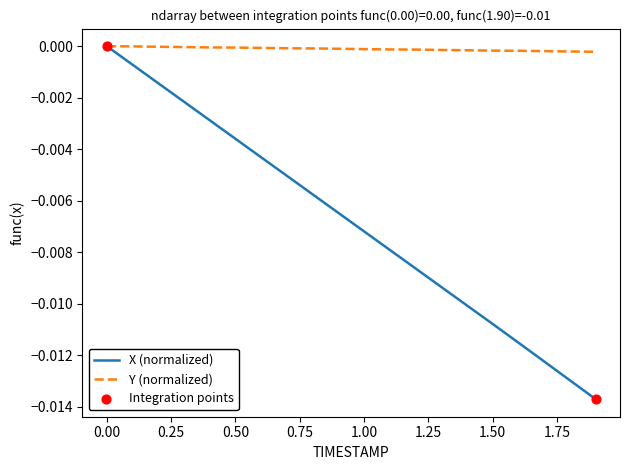

Which series has the largest range (max minus min)?

X (normalized)